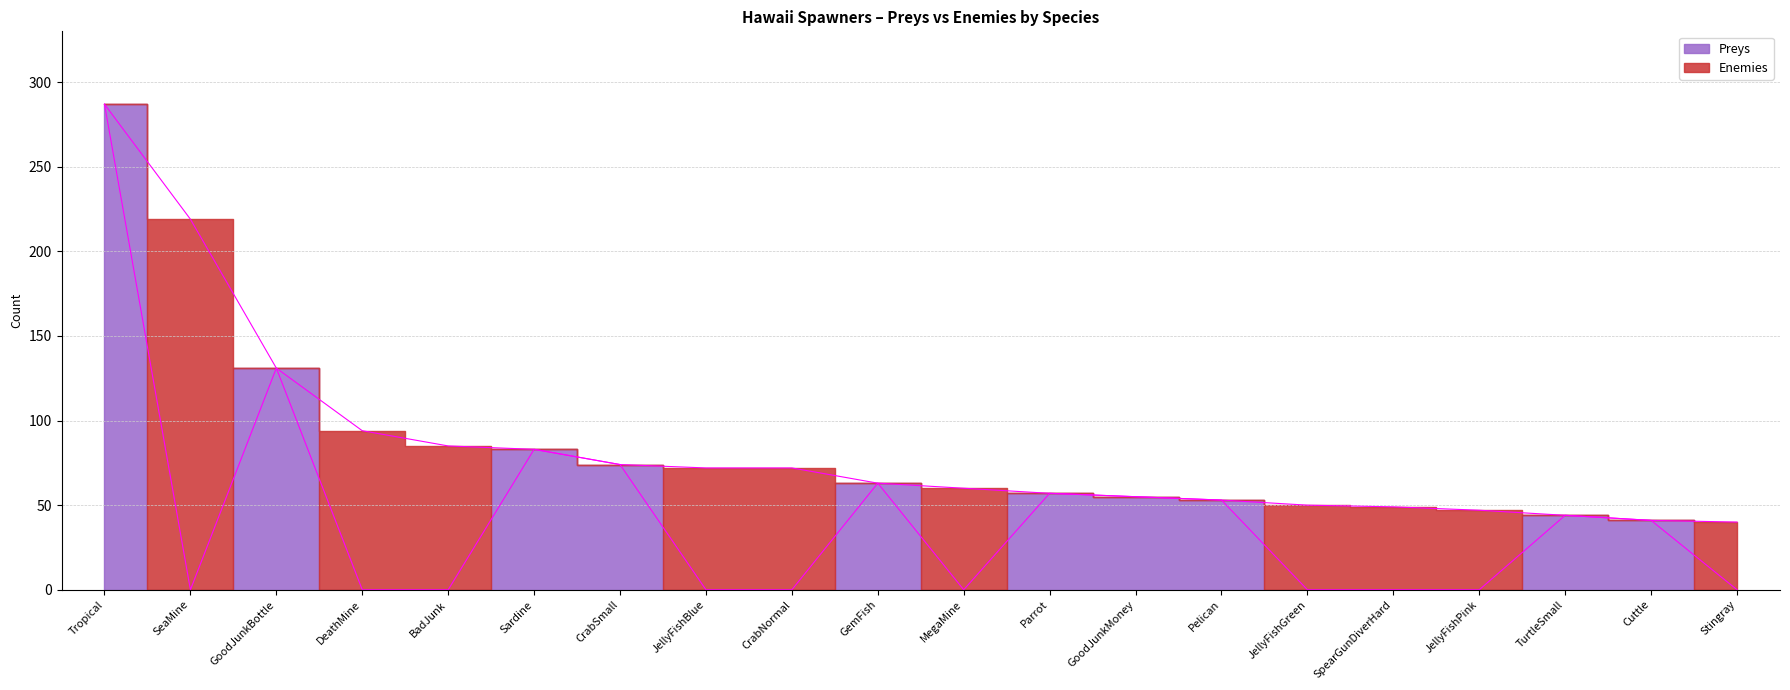

Reading left to right, extract all data points from this chart.

Tropical=287	SeaMine=0	GoodJunkBottle=131	DeathMine=0	BadJunk=0	Sardine=83	CrabSmall=74	JellyFishBlue=0	CrabNormal=0	GemFish=63	MegaMine=0	Parrot=57	GoodJunkMoney=55	Pelican=53	JellyFishGreen=0	SpearGunDiverHard=0	JellyFishPink=0	TurtleSmall=44	Cuttle=41	Stingray=0